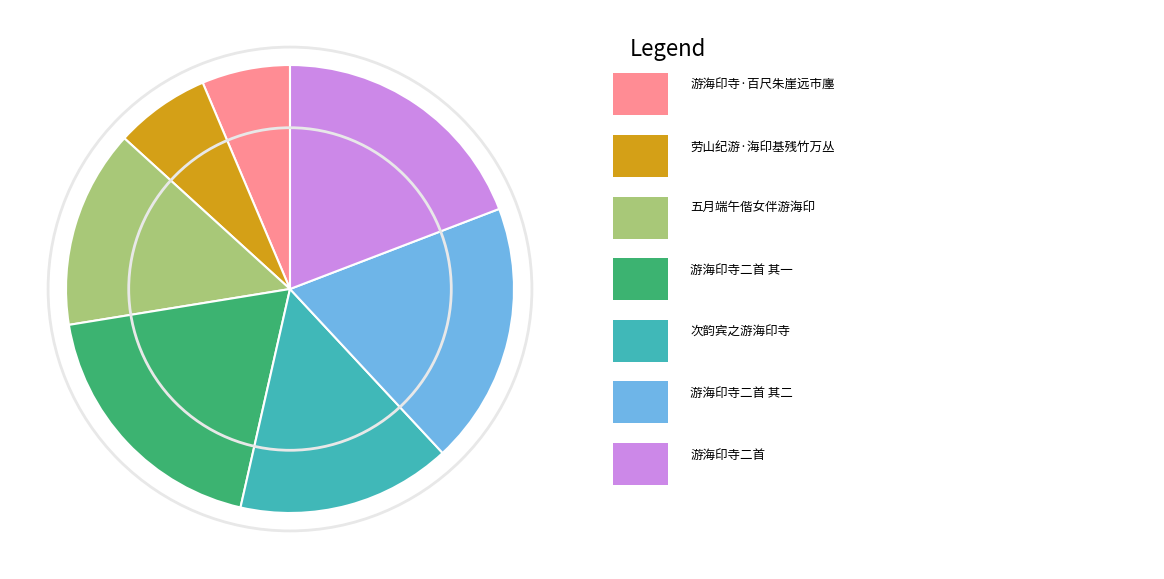

Is there any slice that represents more than half of the pie?

No